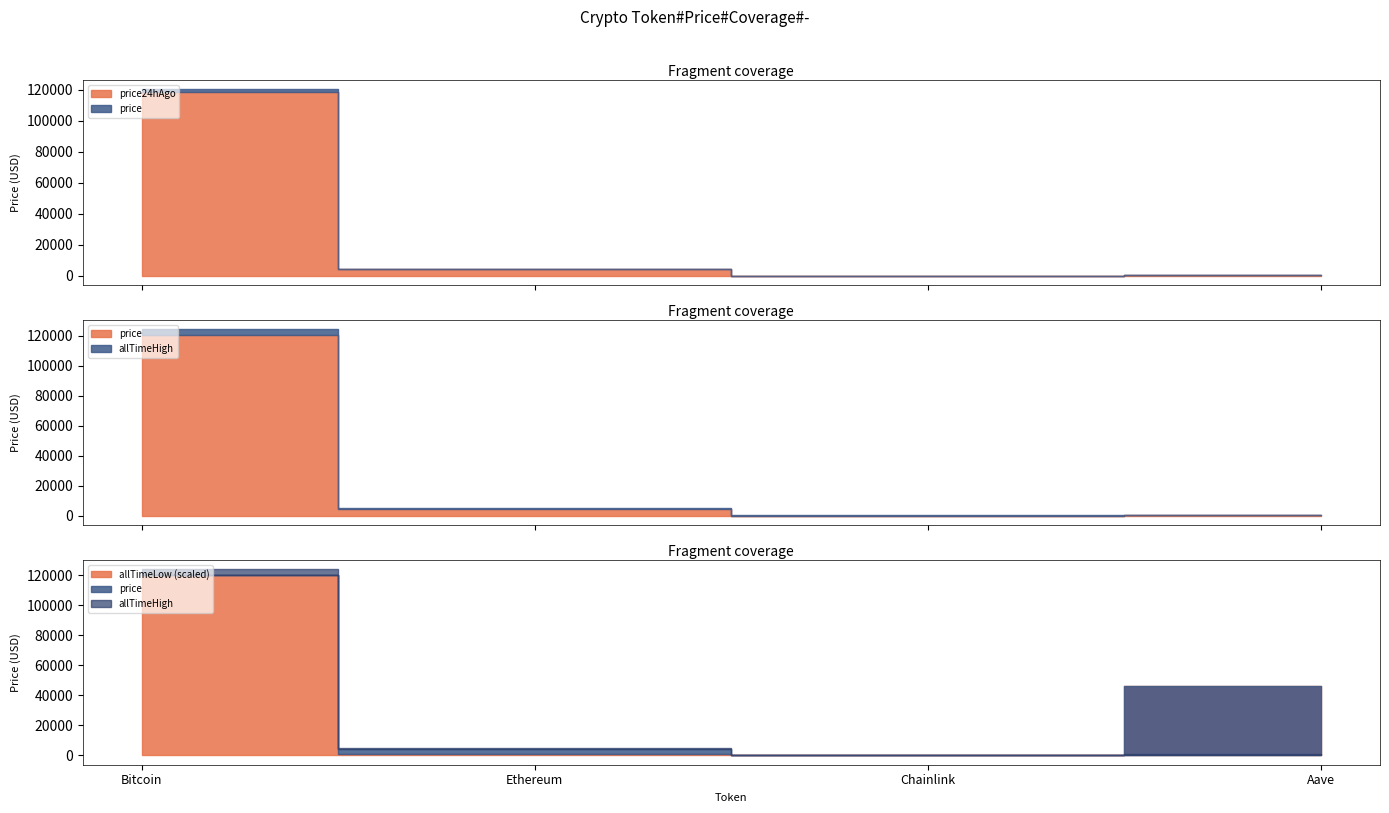

The value of allTimeLow at Chainlink is 0.1. True or false?

False